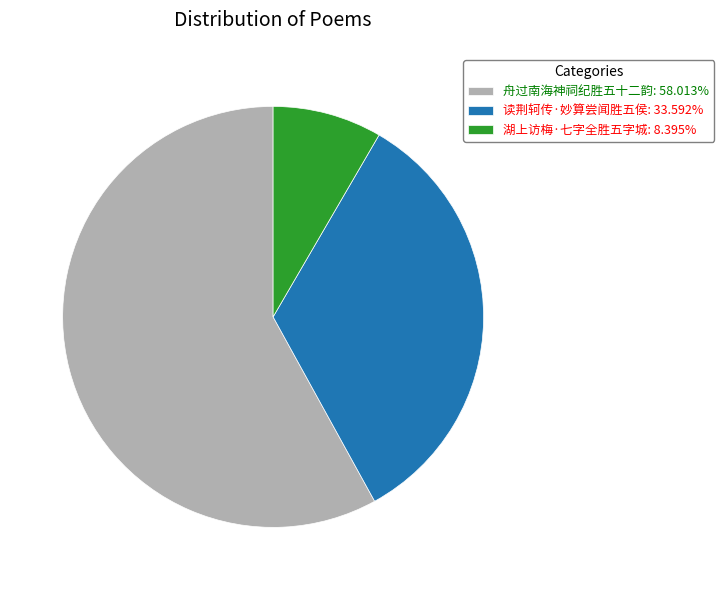

Approximately how many times larger is the value at 湖上访梅·七字全胜五字城 compared to 舟过南海神祠纪胜五十二韵?

0.1